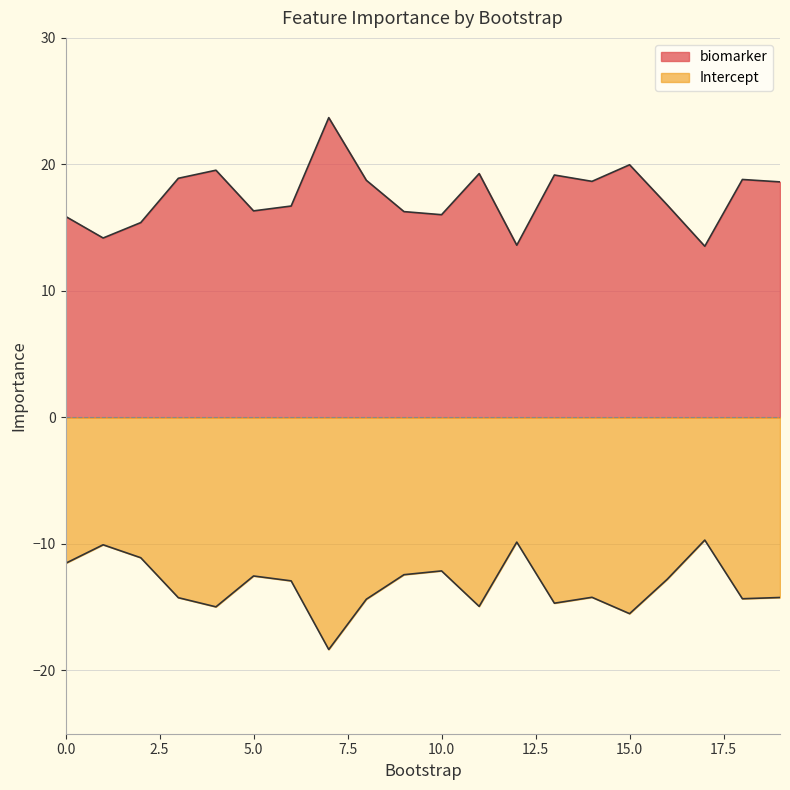

Is the value of Intercept at 1 greater than the value of biomarker at 3?

No